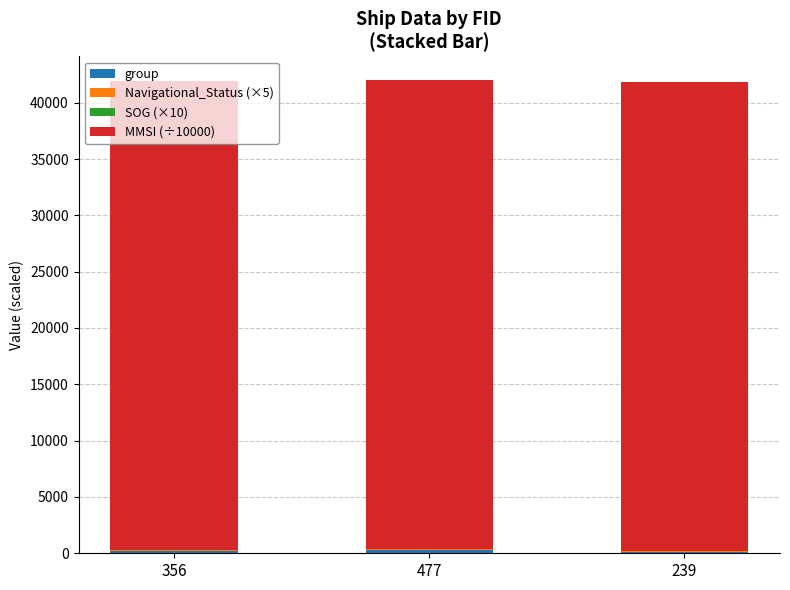

How many categories are shown in the chart?

3